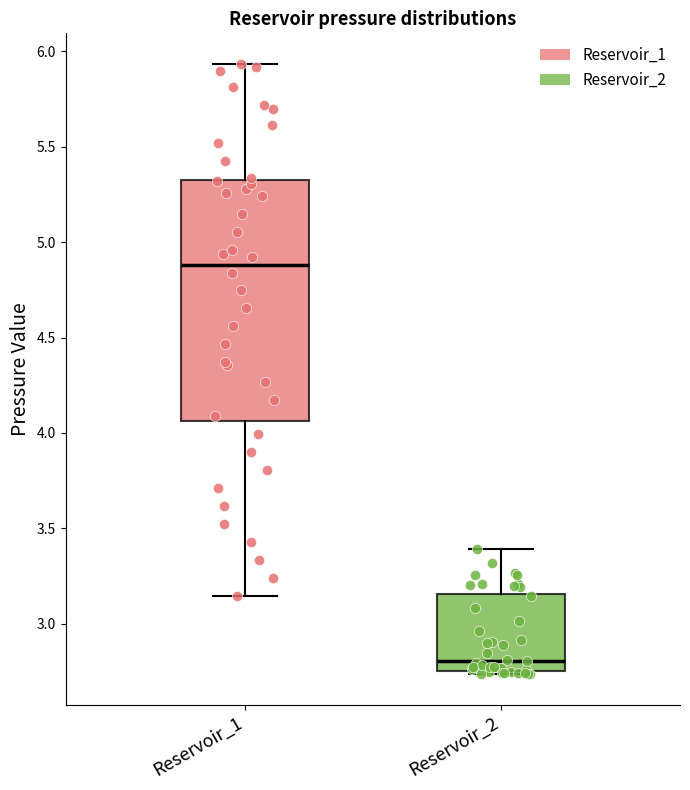

Where does the median line of the box for Reservoir_1 sit on the y-axis? The values are not printed on the chart, so give them approximately, as read against the axis.

4.90